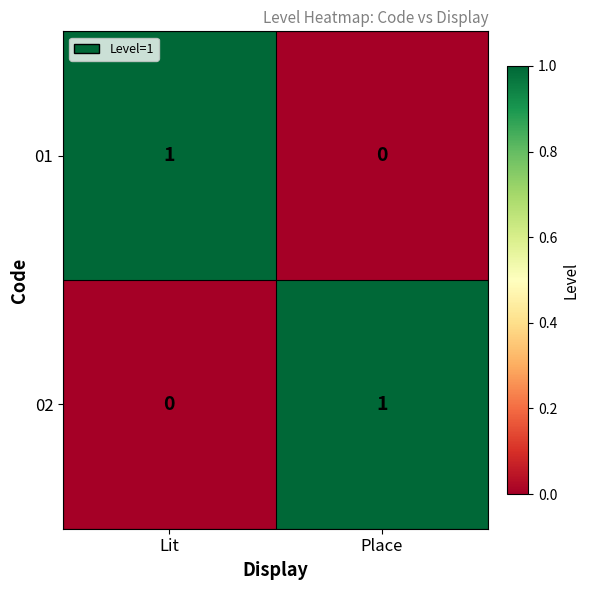

Where is 02 nearest to the value 0?

Lit